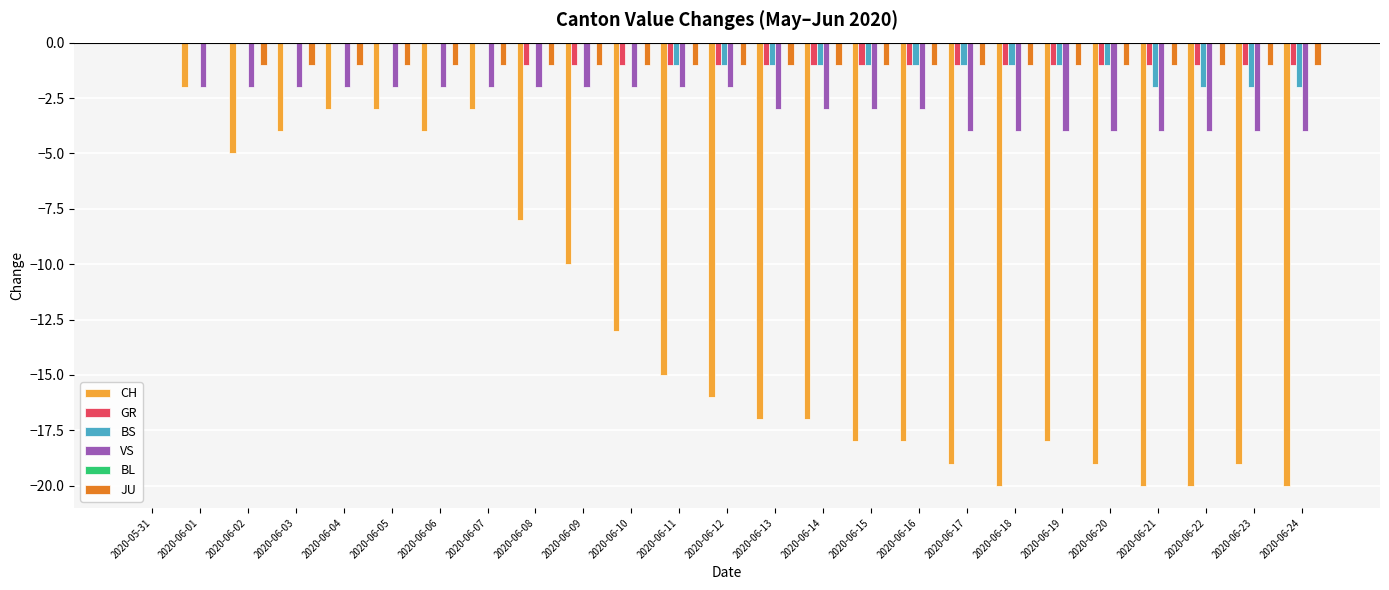

What is the total value across all series at 2020-06-21?

-28